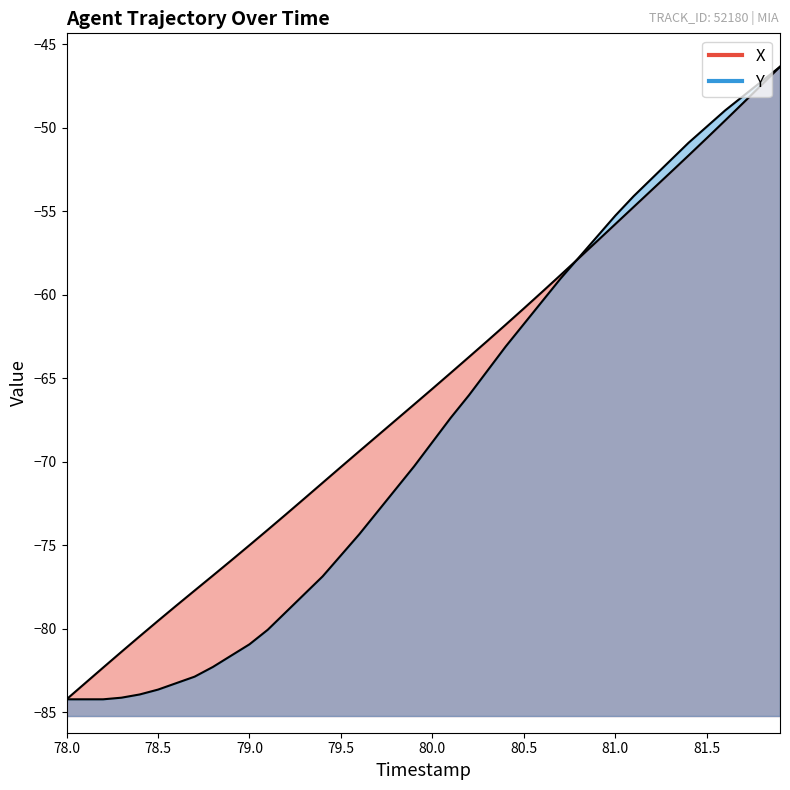

How many distinct data groups are displayed?

2